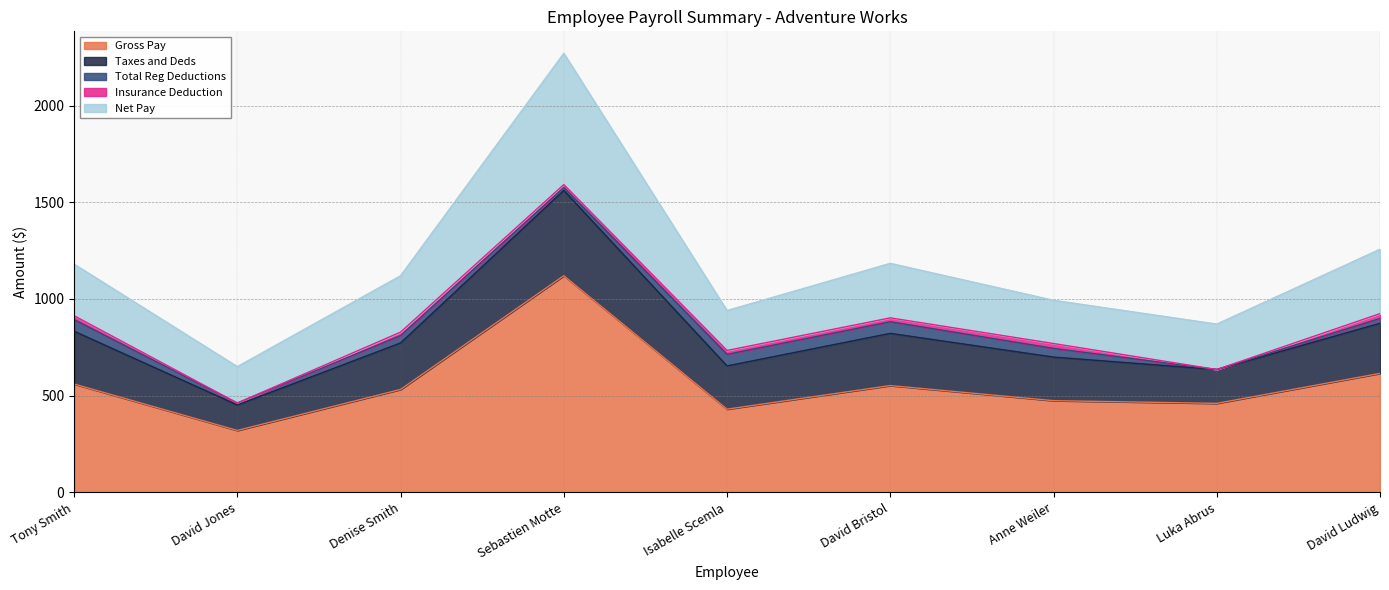

Reading right to left, extract all data points from this chart.

Gross Pay: David Ludwig=615.0	Luka Abrus=460.0	Anne Weiler=474.0	David Bristol=552.0	Isabelle Scemla=430.0	Sebastien Motte=1120.0	Denise Smith=532.0	David Jones=320.0	Tony Smith=560.0
Taxes and Deds: David Ludwig=259.0	Luka Abrus=175.0	Anne Weiler=225.4	David Bristol=270.0	Isabelle Scemla=223.6	Sebastien Motte=441.2	Denise Smith=240.4	David Jones=131.8	Tony Smith=273.1
Total Reg Deductions: David Ludwig=25.0	Luka Abrus=0.0	Anne Weiler=45.0	David Bristol=60.0	Isabelle Scemla=60.0	Sebastien Motte=15.0	Denise Smith=38.0	David Jones=10.0	Tony Smith=60.0
Insurance Deduction: David Ludwig=25.0	Luka Abrus=0.0	Anne Weiler=25.0	David Bristol=20.0	Isabelle Scemla=20.0	Sebastien Motte=15.0	Denise Smith=18.0	David Jones=0.0	Tony Smith=20.0
Net Pay: David Ludwig=333.0	Luka Abrus=235.0	Anne Weiler=223.6	David Bristol=282.0	Isabelle Scemla=206.4	Sebastien Motte=678.8	Denise Smith=291.6	David Jones=188.2	Tony Smith=266.9